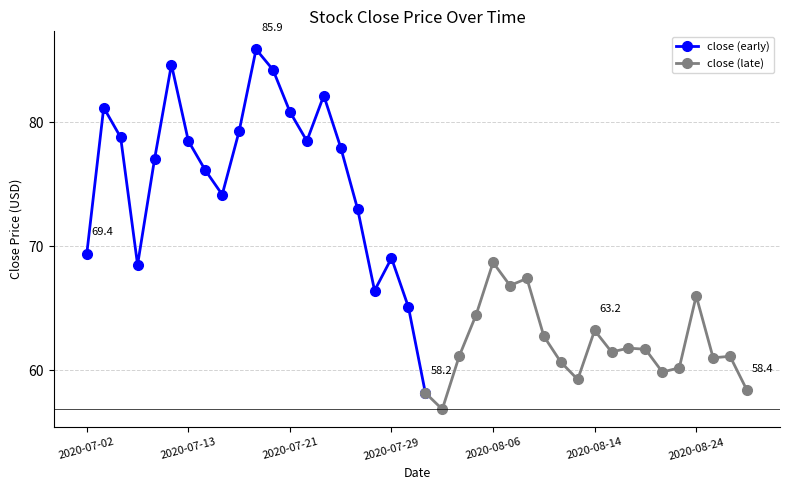

The chart shows a value of 59.3 at 2020-08-13. True or false?

True